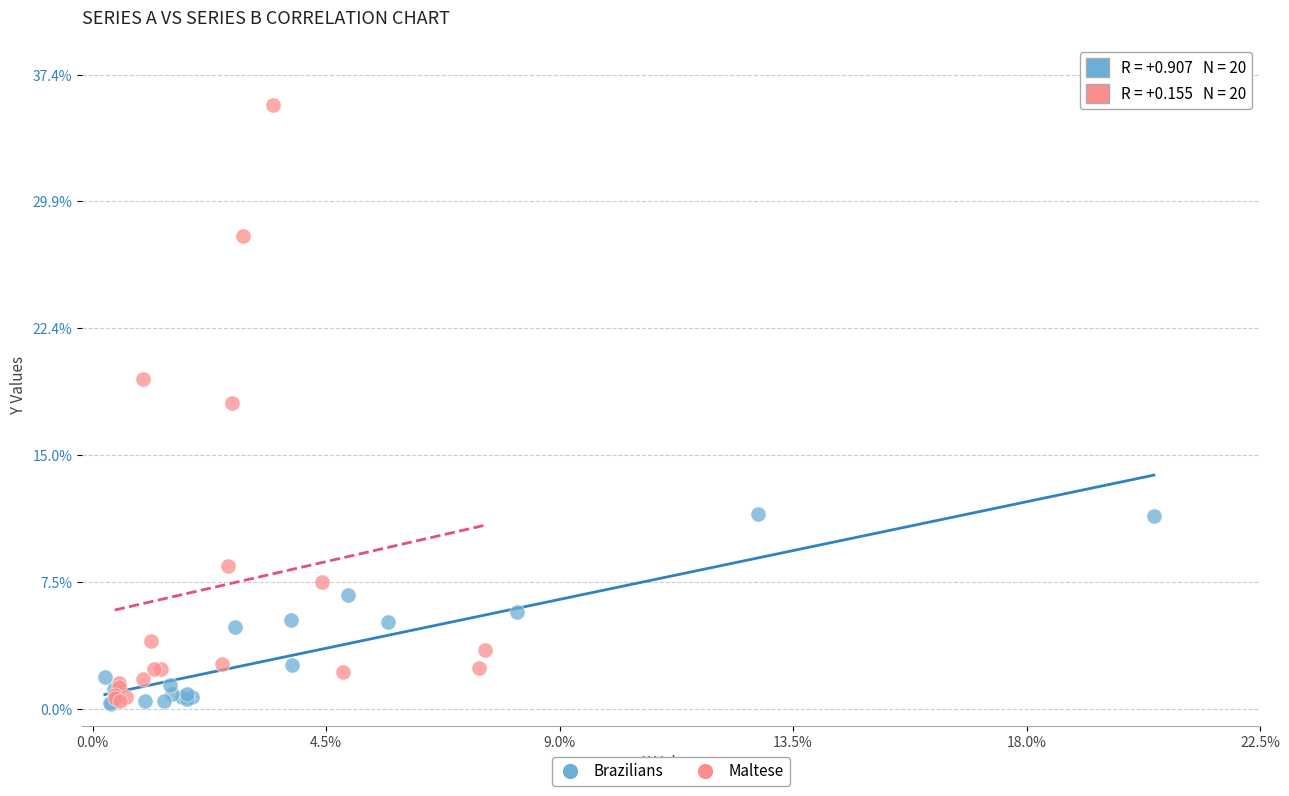

Which series has the largest Y range (max minus min)?

Maltese